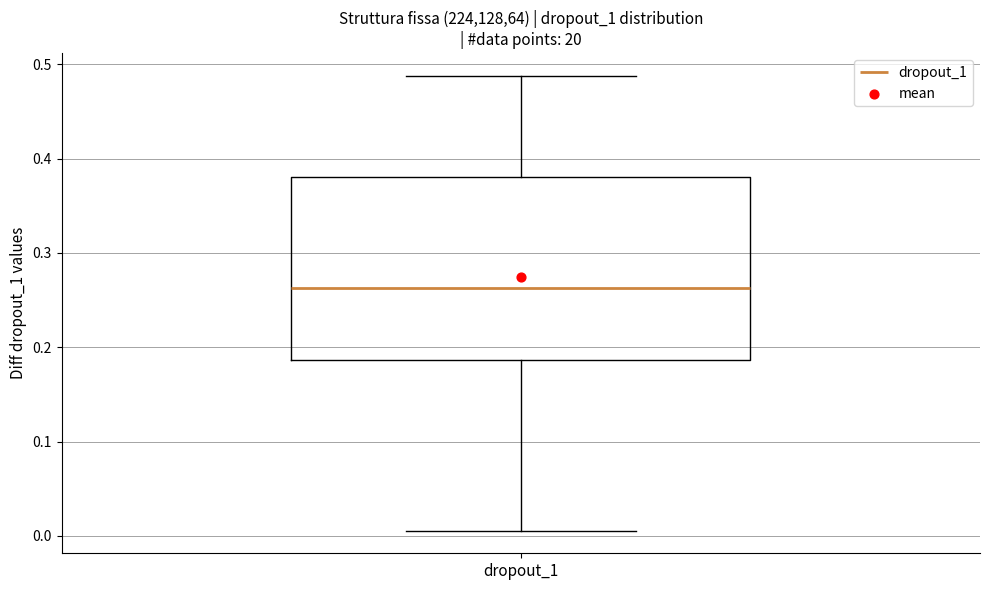

Transcribe this box plot: give where the median line is, the range the box spans, and where the two whiskers end, as read against the y-axis. The values are not printed on the chart, so give them approximately, as read against the axis.

median 0.26, box 0.19 to 0.38, whiskers 0.01 to 0.49